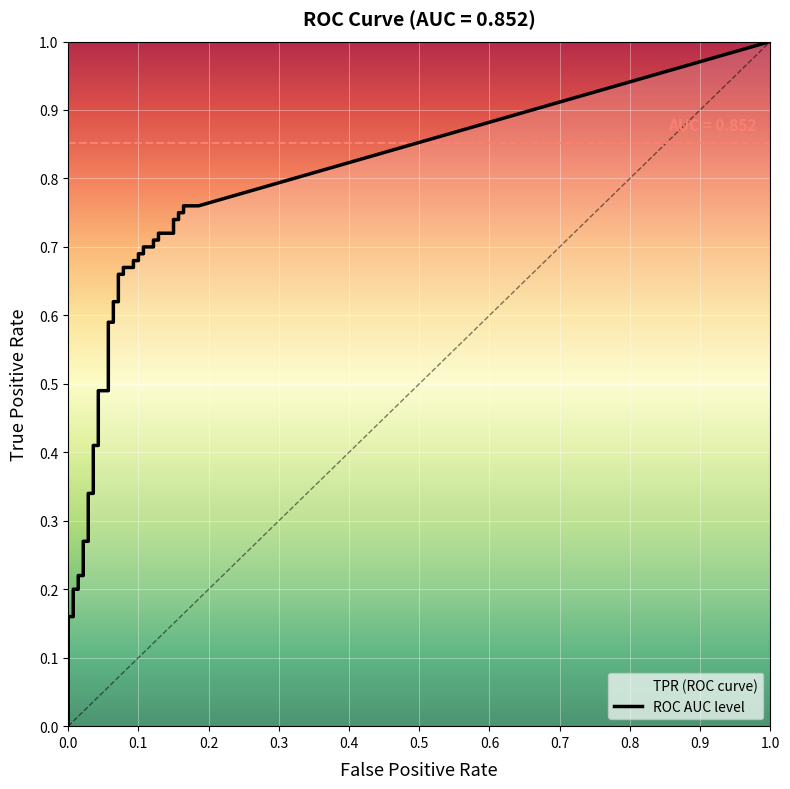

True or false: fpr has more than 1 interior local peaks.

False